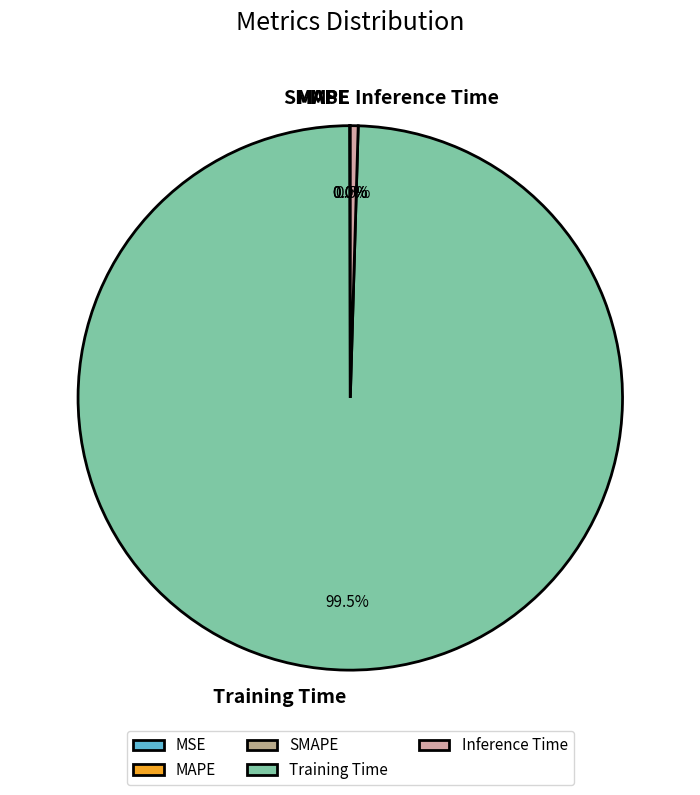

Does any single category account for the majority?

Yes